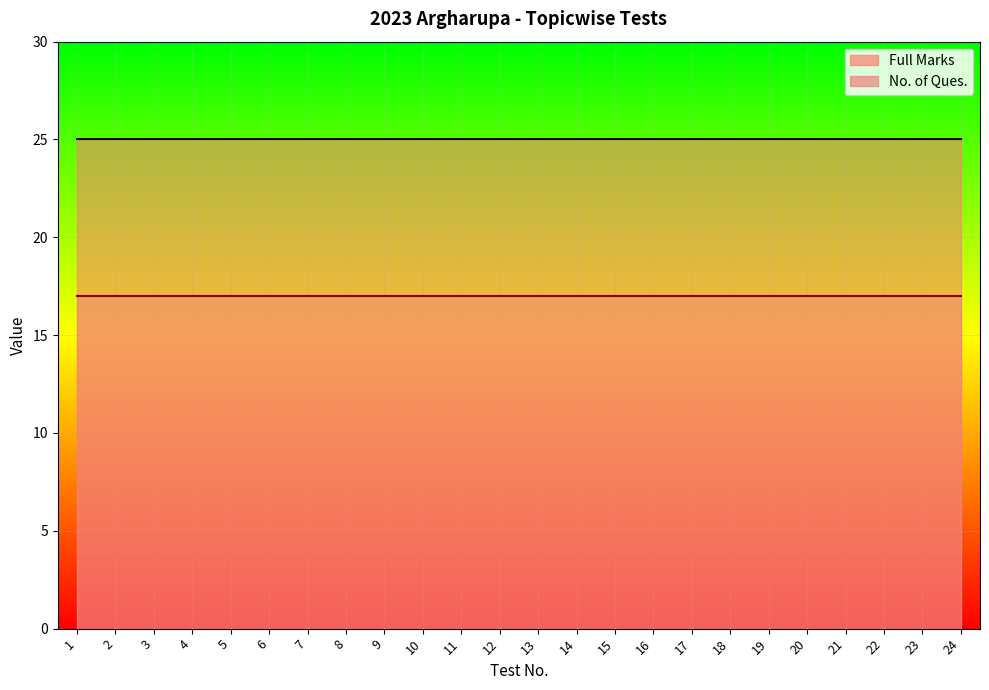

Is the value of No. of Ques. at 22 greater than the value of Full Marks at 1?

No